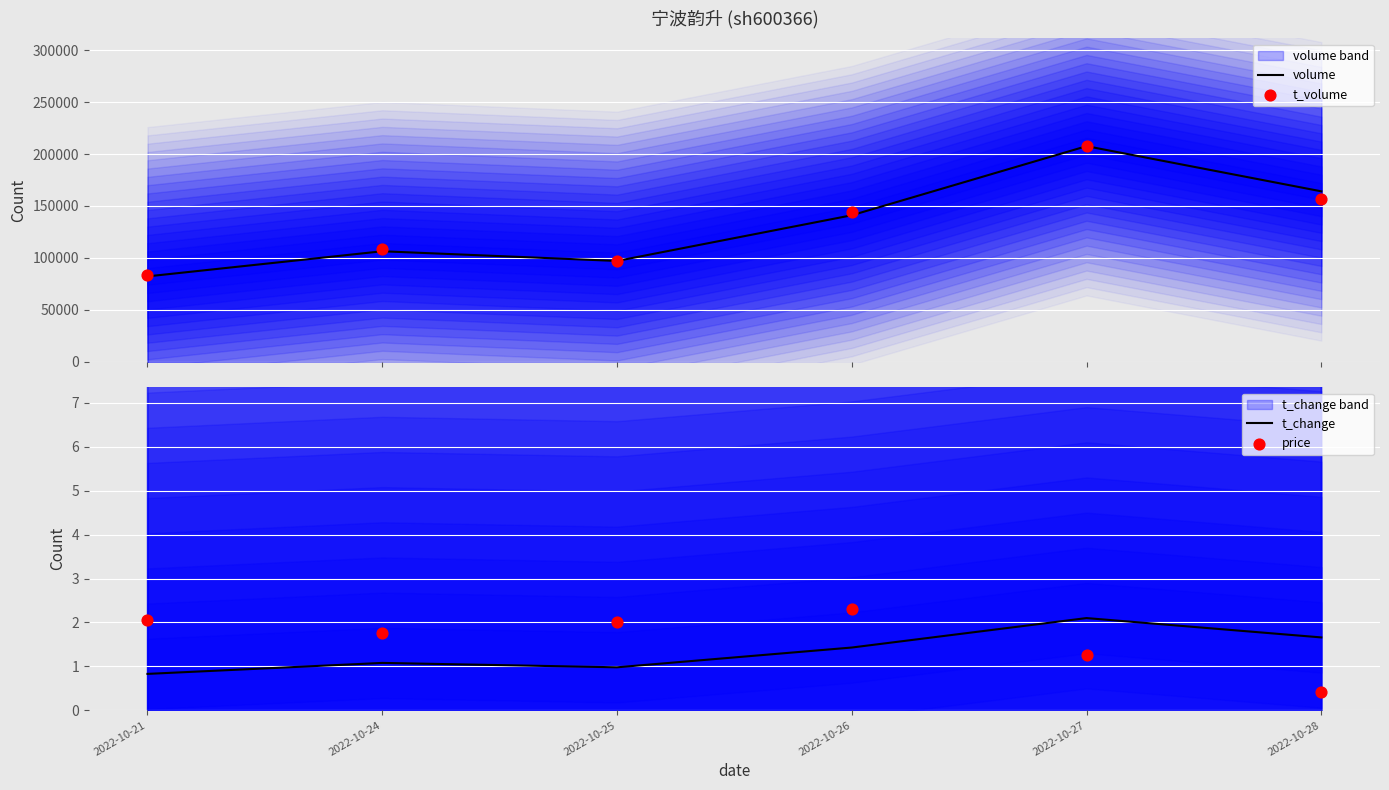

Which series reaches the minimum Y coordinate?

price